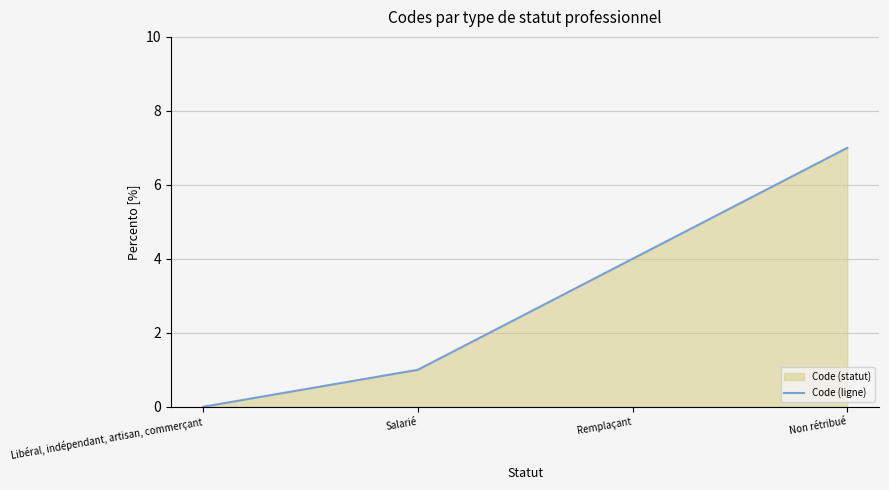

Reading right to left, list all the values displayed in this chart.

Non rétribué=7	Remplaçant=4	Salarié=1	Libéral, indépendant, artisan, commerçant=0